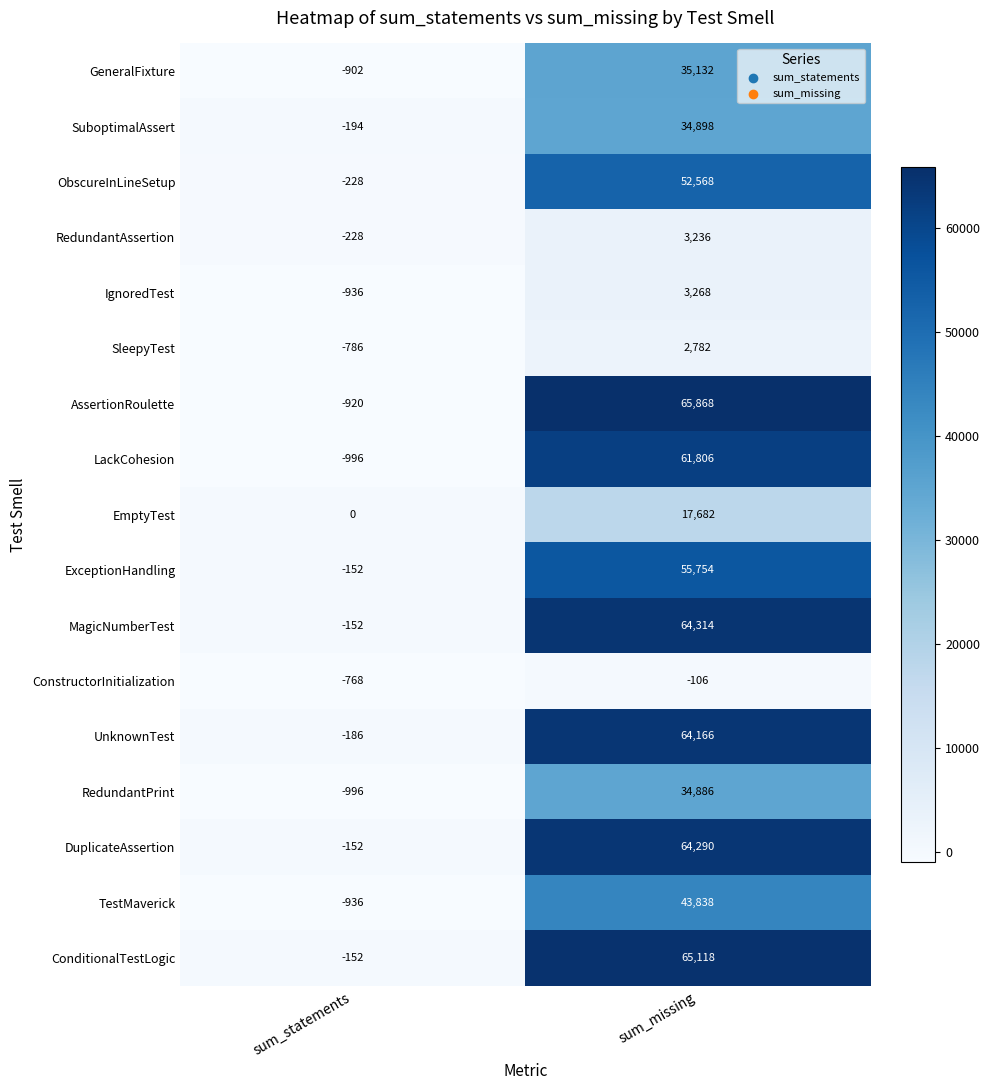

What is the sum of the AssertionRoulette values at sum_statements and sum_missing?

64948